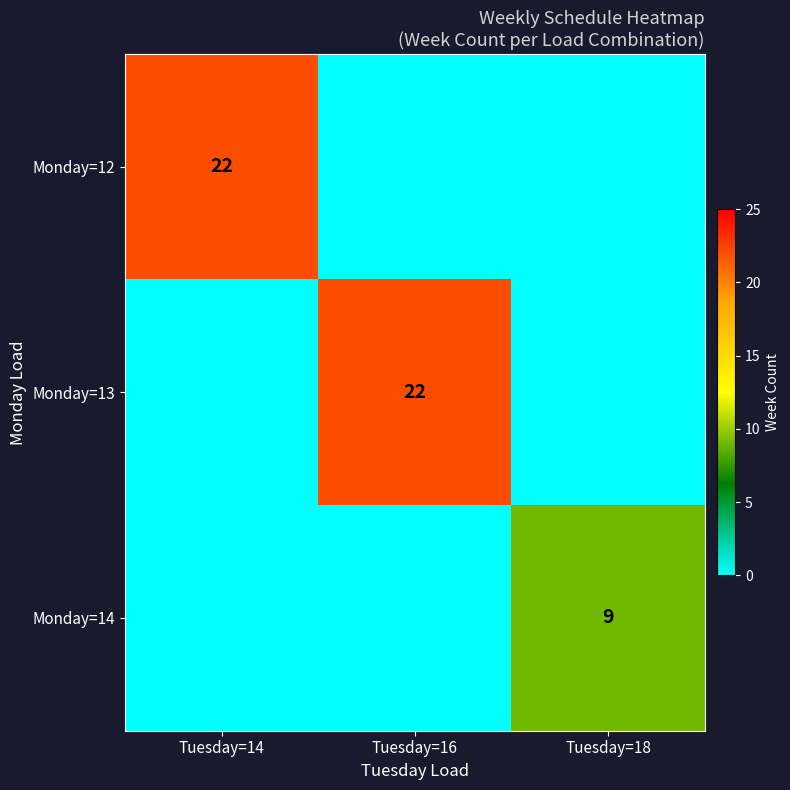

At how many categories does at least one series exceed 13?

2